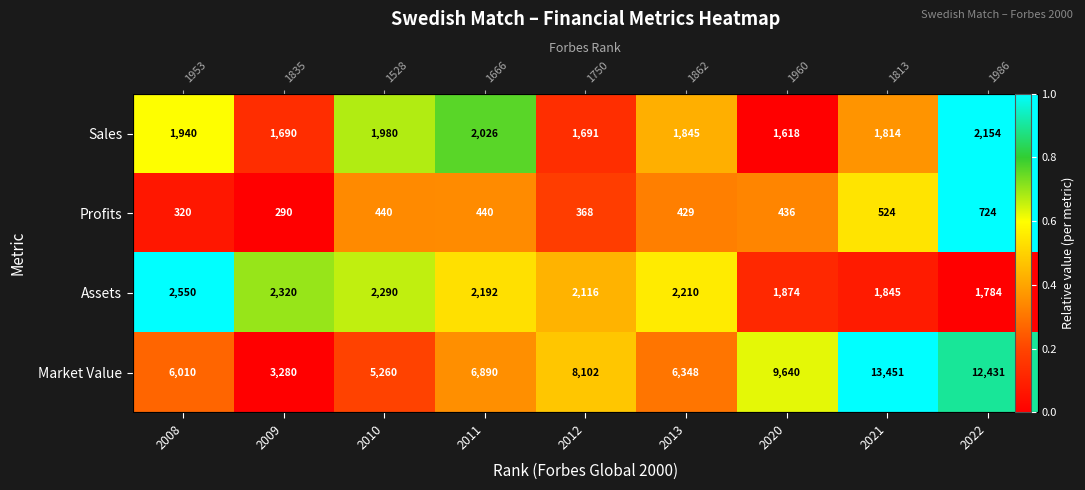

The Profits series shows 0.0 at 2009. True or false?

True